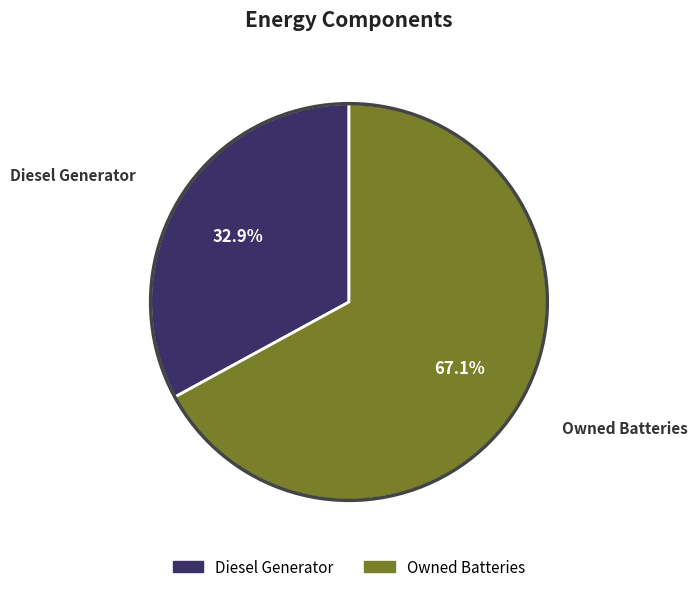

Does any single category account for the majority?

Yes